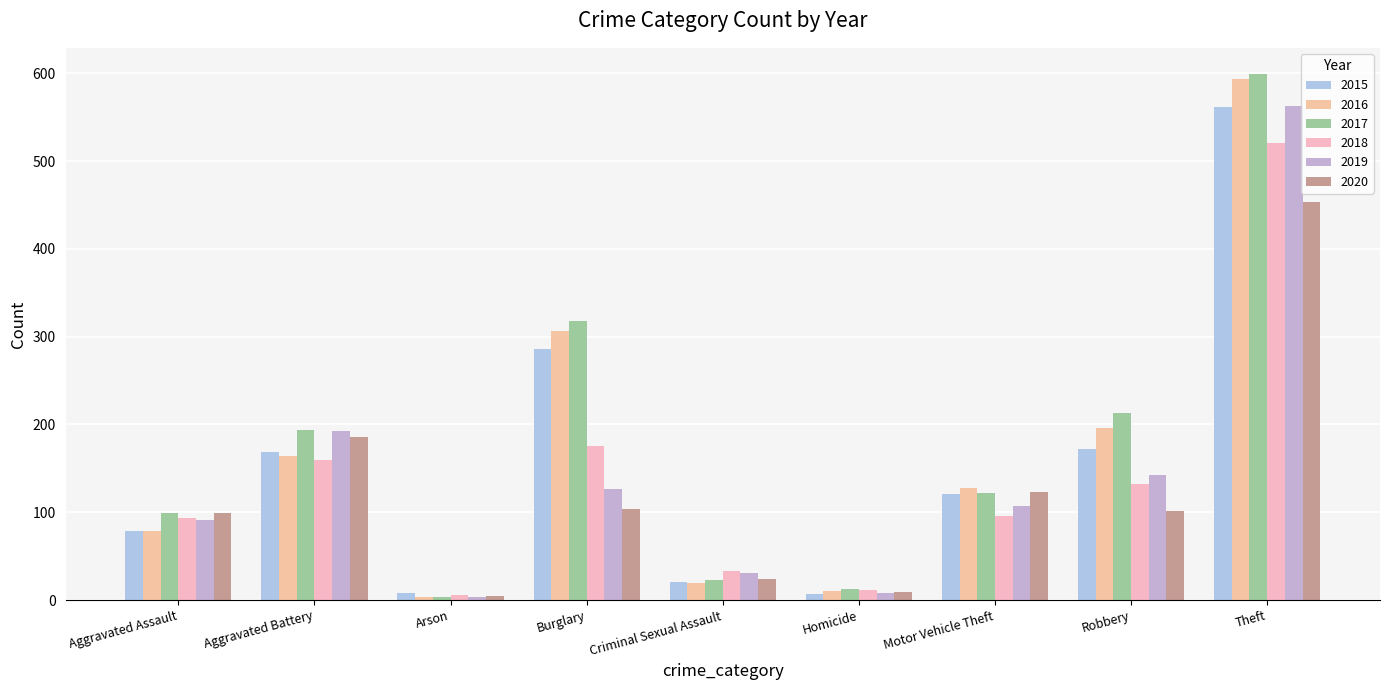

At which category does the chart reach its peak across all series?

Theft